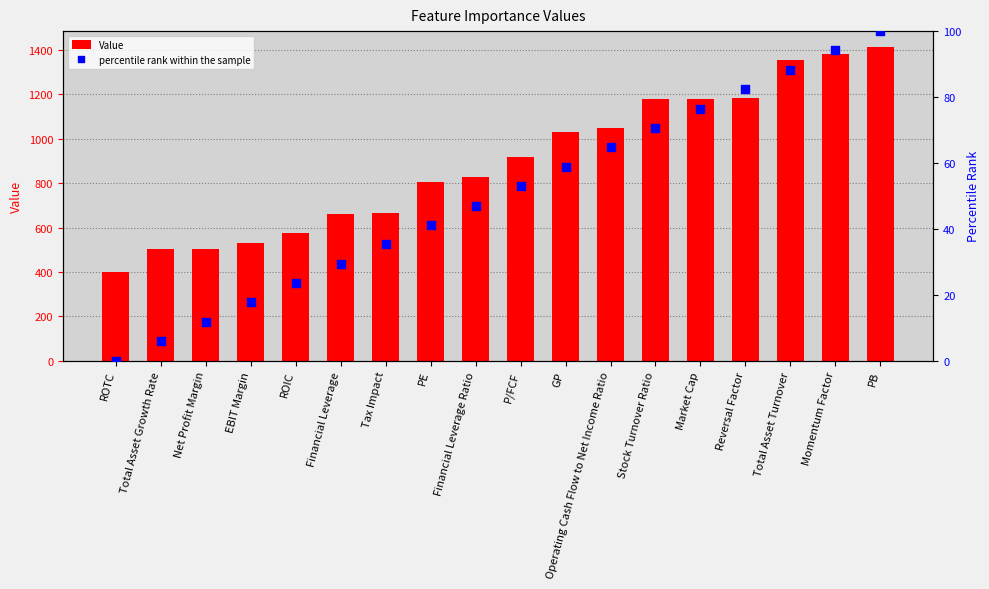

At how many categories does at least one series exceed 994?

8